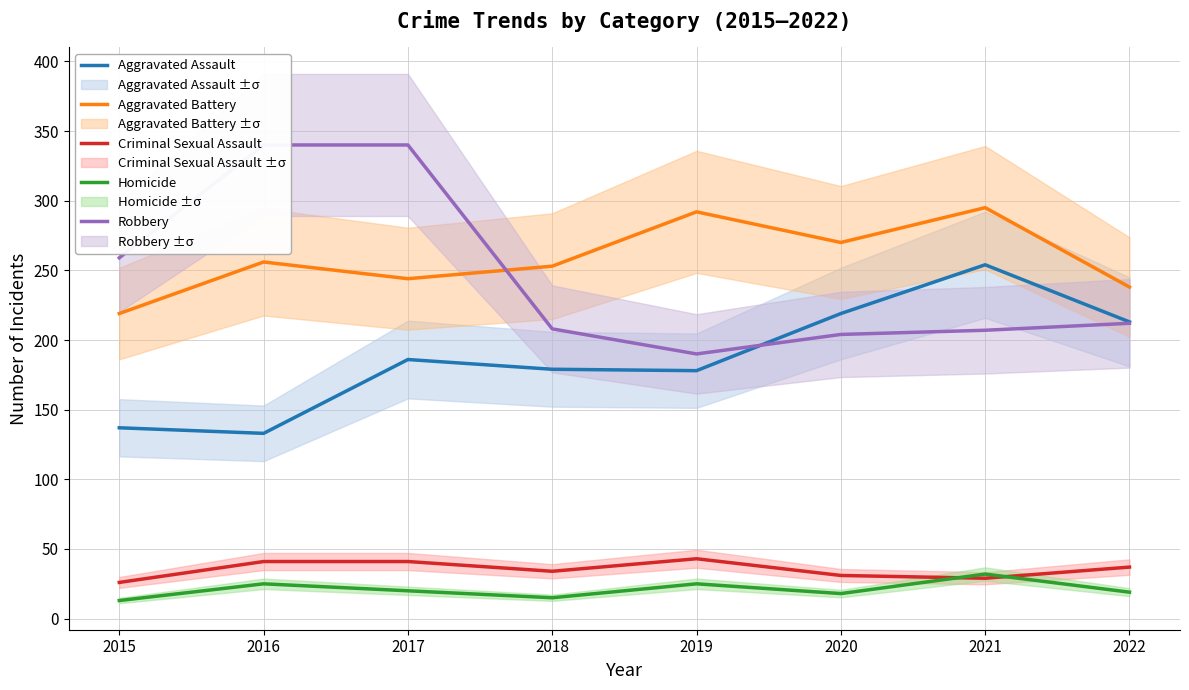

True or false: Robbery and Aggravated Battery cross at least once.

True